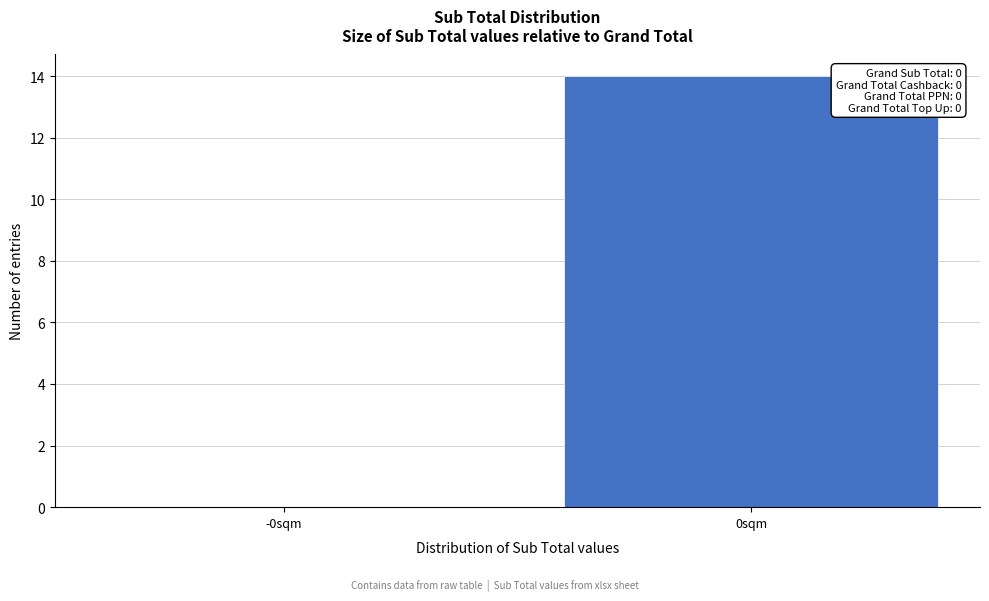

Reading left to right, transcribe all the data shown in this chart.

-0sqm=0	0sqm=14